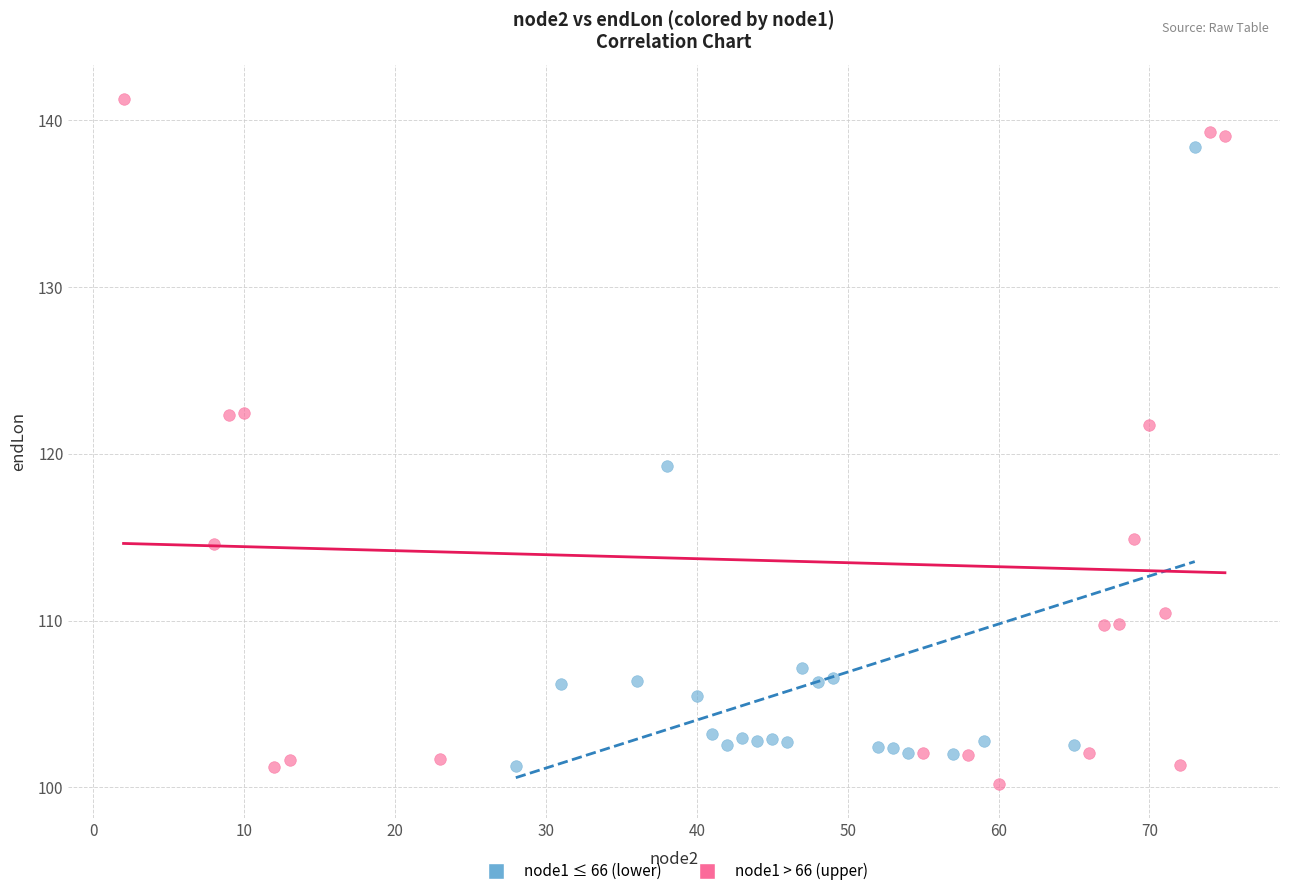

Which series has the widest spread of Y values?

node1 > 66 (upper)